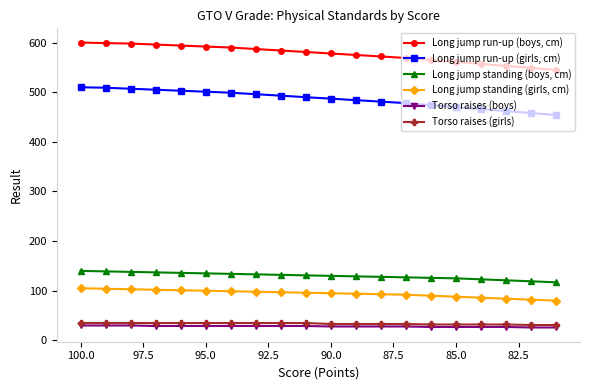

Reading left to right, extract all data points from this chart.

Long jump run-up (boys, cm): 600	599	598	596	594	592	590	587	584	581	578	575	572	569	565	561	557	553	549	545
Long jump run-up (girls, cm): 510	509	507	505	503	501	499	496	493	490	487	484	481	478	474	470	466	462	458	454
Long jump standing (boys, cm): 140	139	138	137	136	135	134	133	132	131	130	129	128	127	126	125	123	121	119	117
Long jump standing (girls, cm): 105	104	103	102	101	100	99	98	97	96	95	94	93	92	90	88	86	84	82	80
Torso raises (boys): 30	30	30	29	29	29	29	29	29	29	28	28	28	28	27	27	27	27	26	26
Torso raises (girls): 35	35	35	35	35	35	35	35	35	35	33	33	33	33	32	32	32	32	31	31